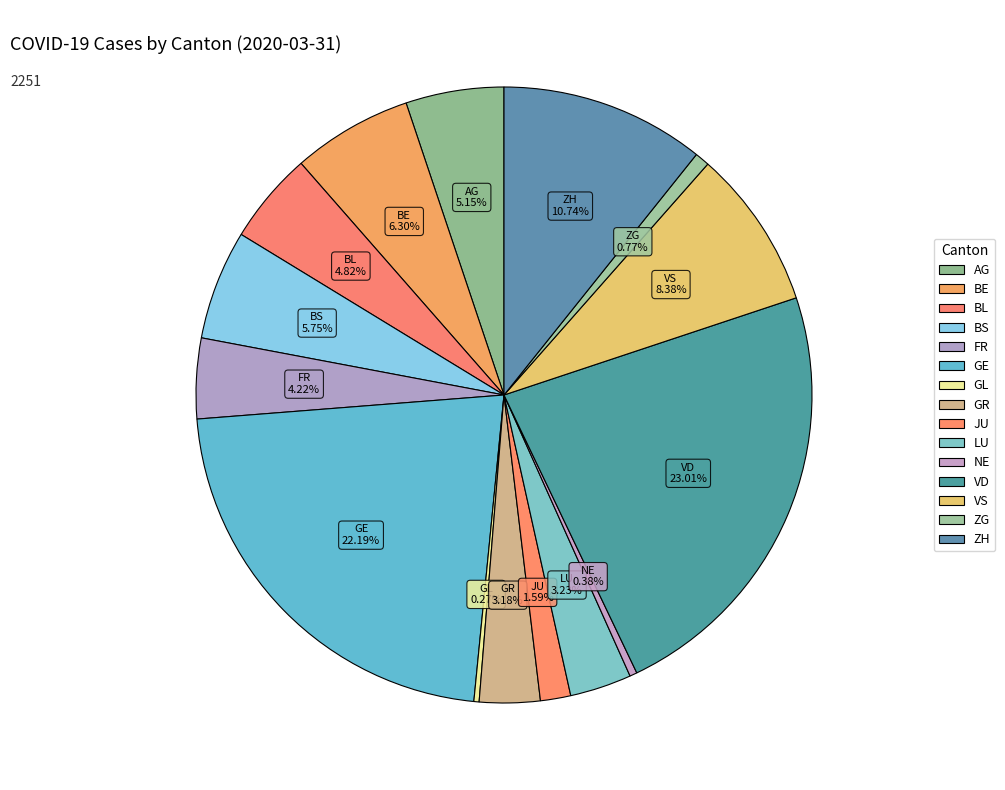

Count the number of slices in the pie.

15